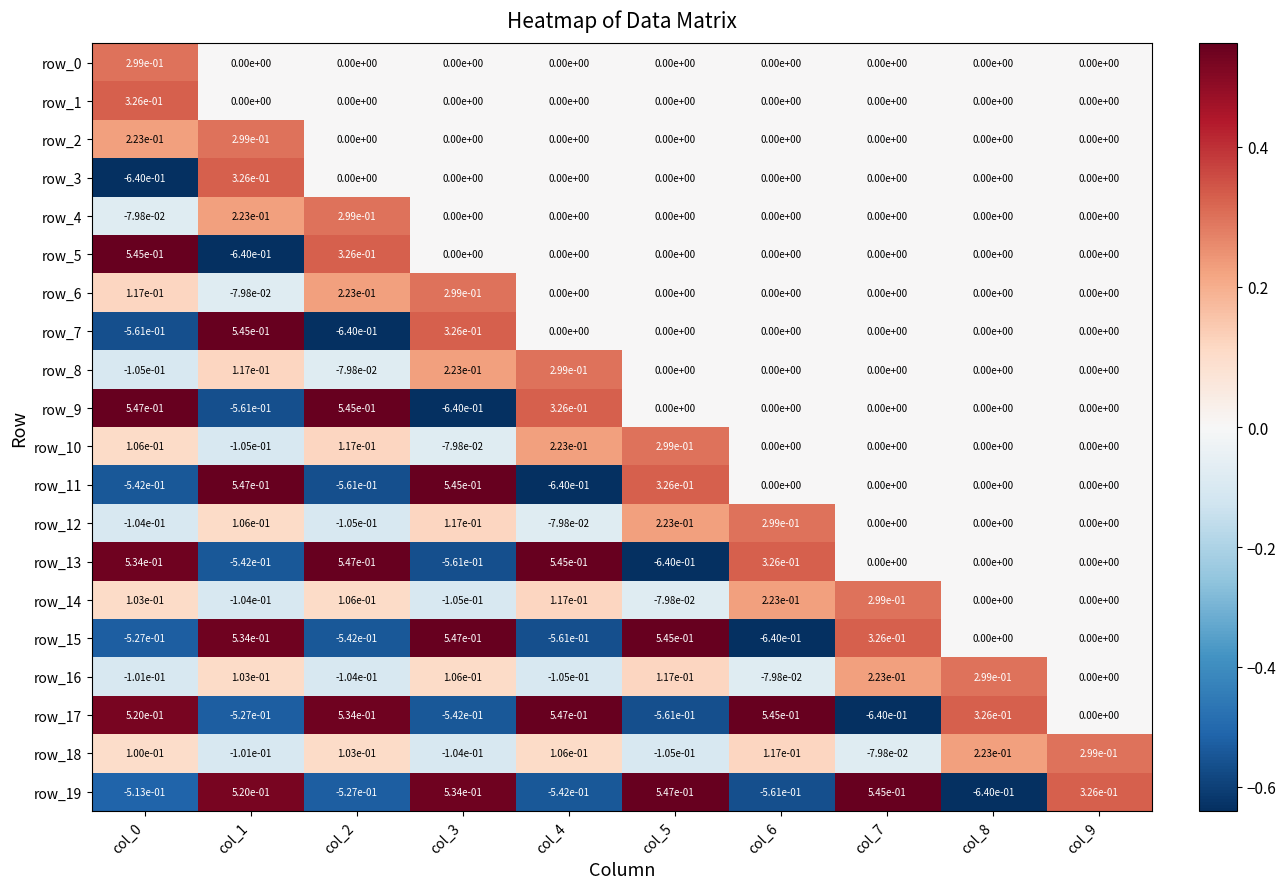

How many negative values does the row_9 series have?

2